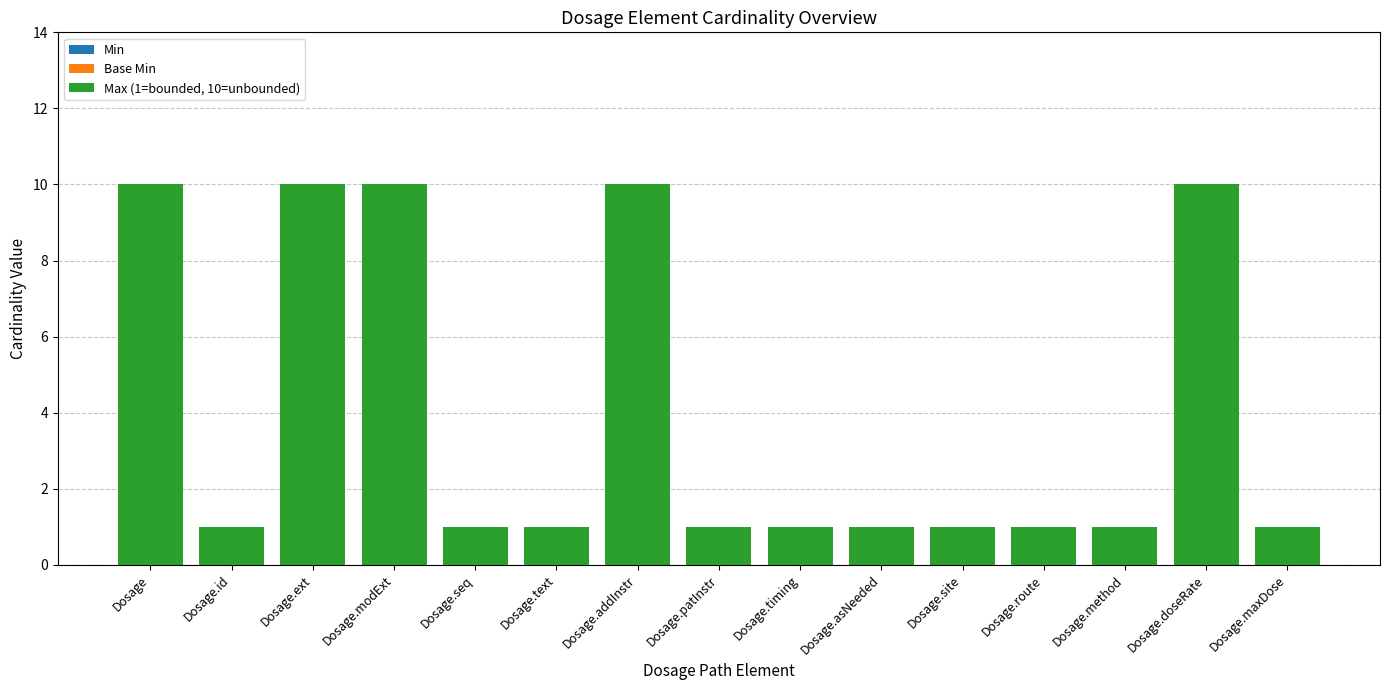

What is the greatest value displayed?

10